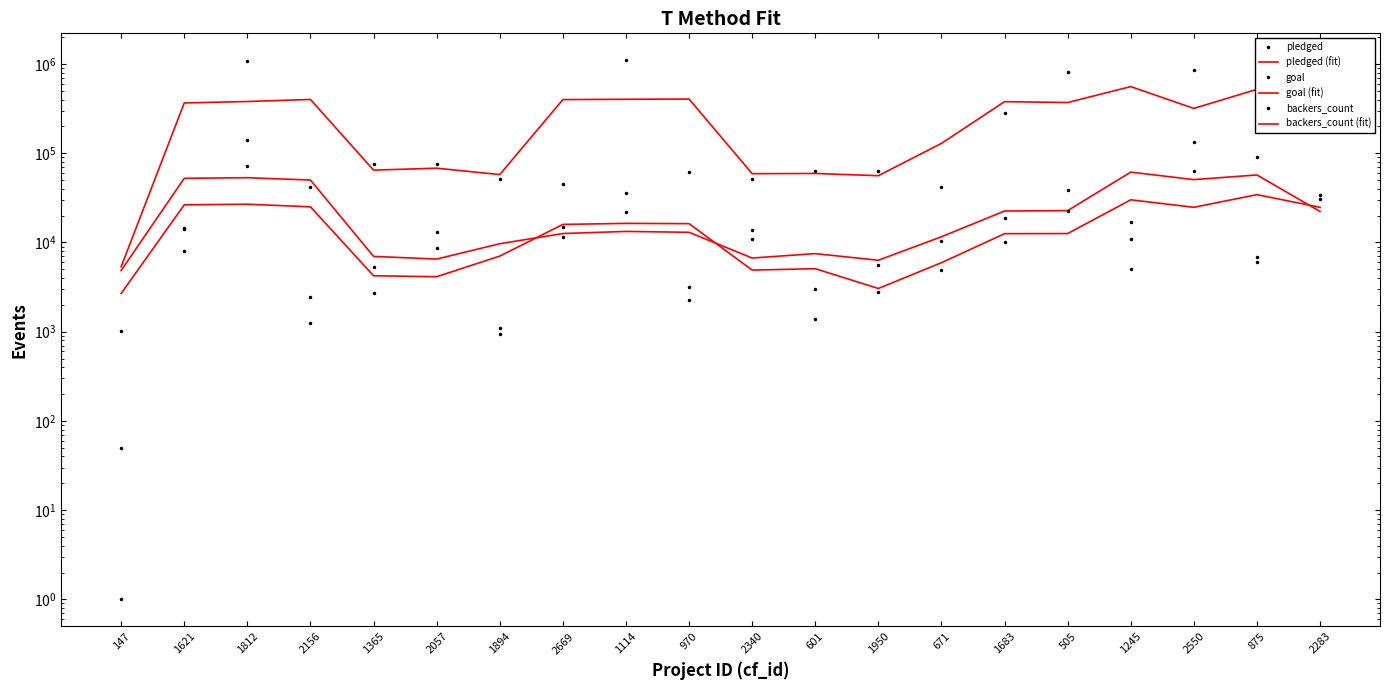

What is the spread (max minus min) of values at 2340?

54110.0